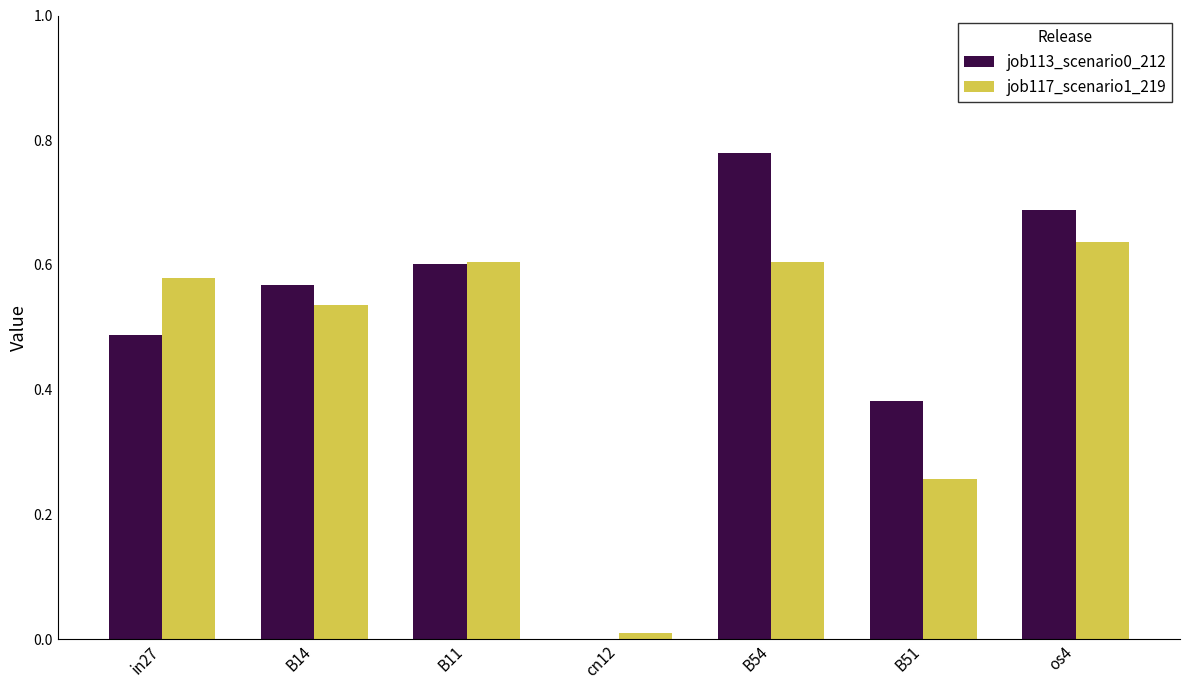

What is the sum of all job117_scenario1_219 values?

3.2